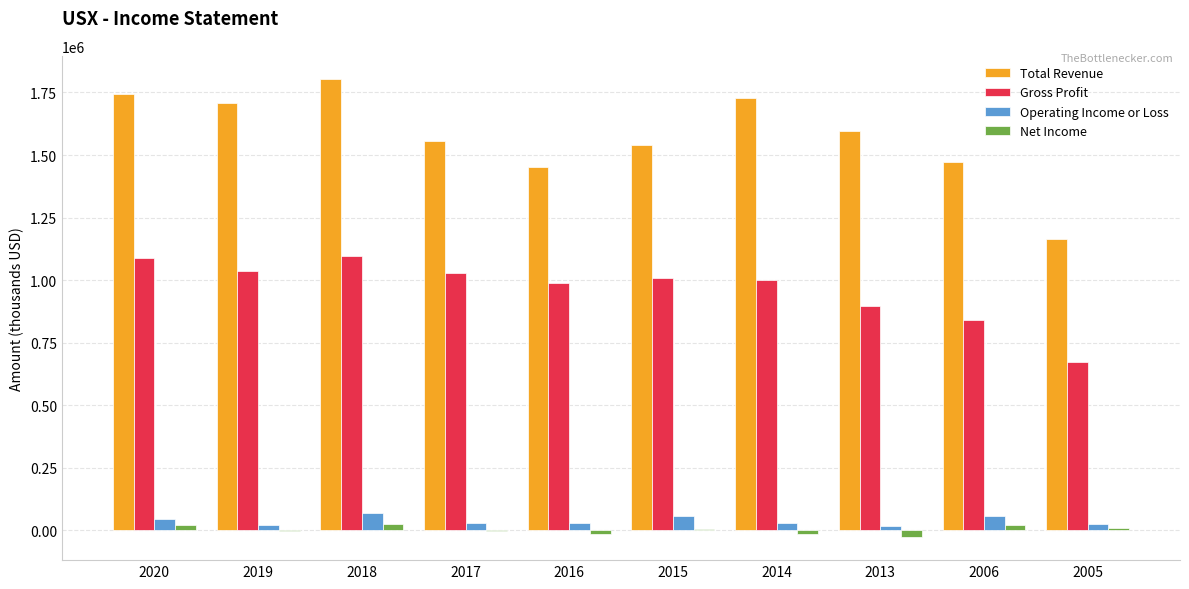

Between 2014 and 2006, which series saw the biggest shift?

Total Revenue